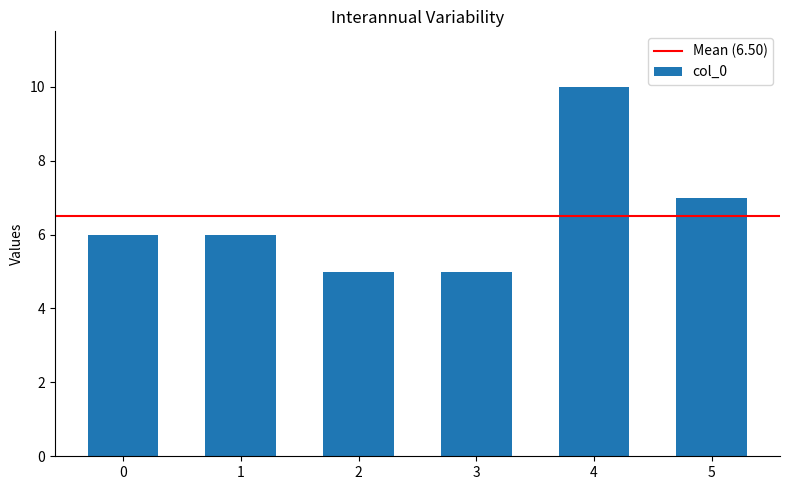

Reading right to left, transcribe all the data shown in this chart.

7	10	5	5	6	6